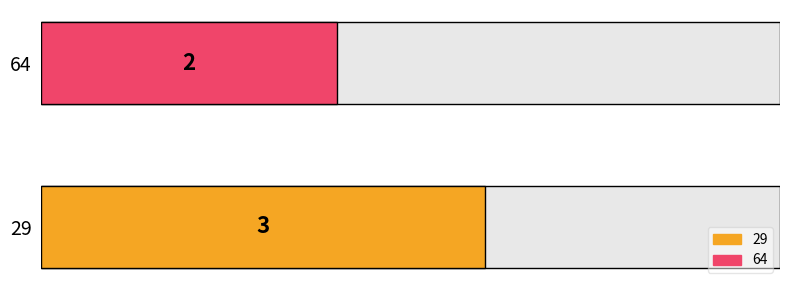

Count the values in the range 2 to 3.

2